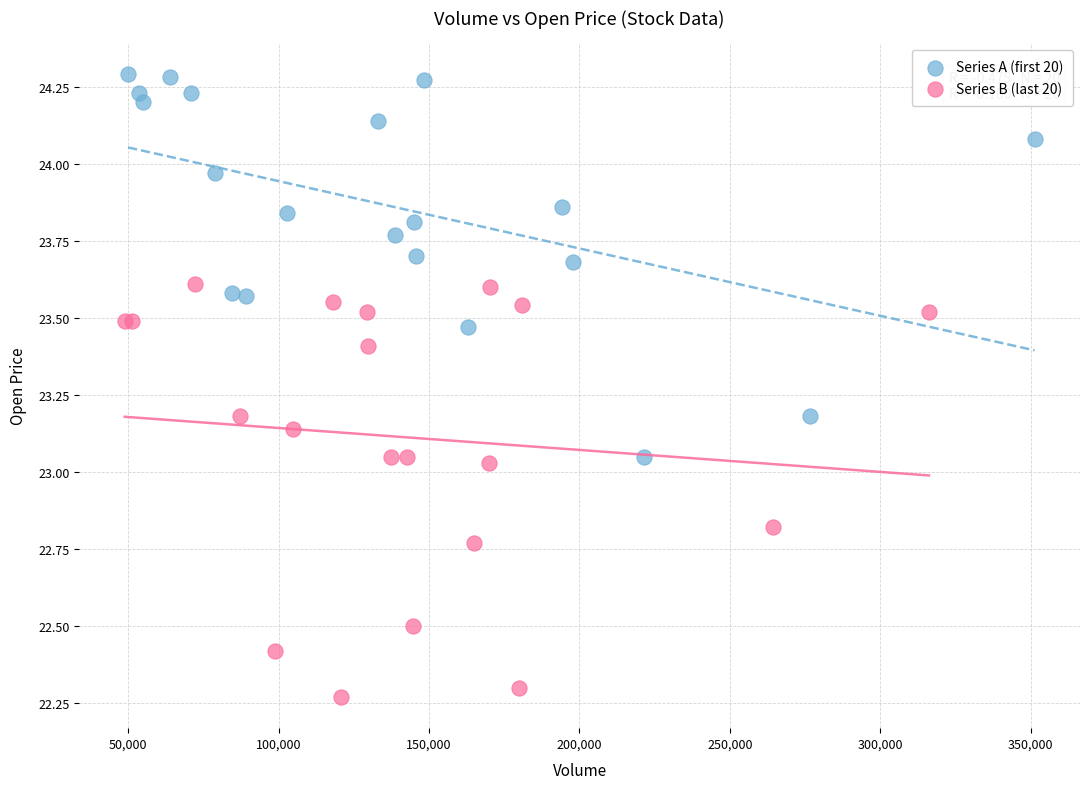

Which series contains the highest Y value?

Series A (first 20)